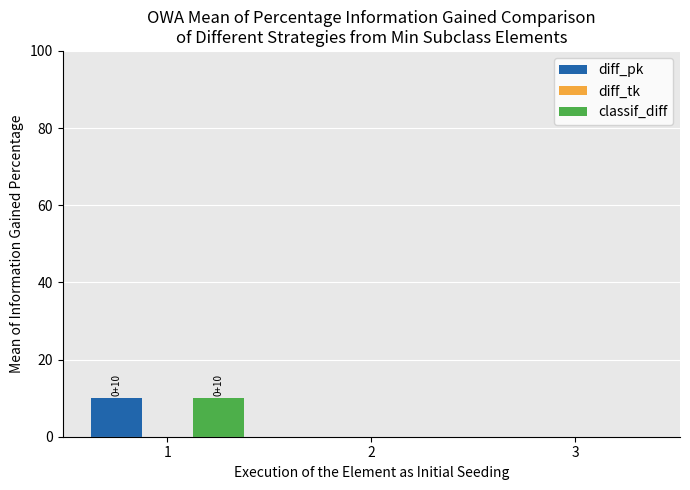

How many groups of bars are there?

3